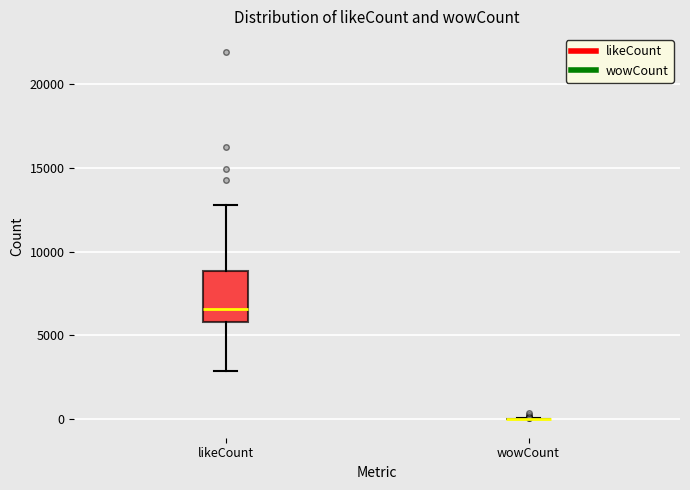

Reading left to right, read every box against the y-axis: the position of its median line, the range the box covers, and the ends of its whiskers. The values are not printed on the chart, so give them approximately, as read against the axis.

likeCount: median 6500, box 6000 to 9000, whiskers 3000 to 13000
wowCount: box collapsed to a line at 0, whiskers 0 to 0